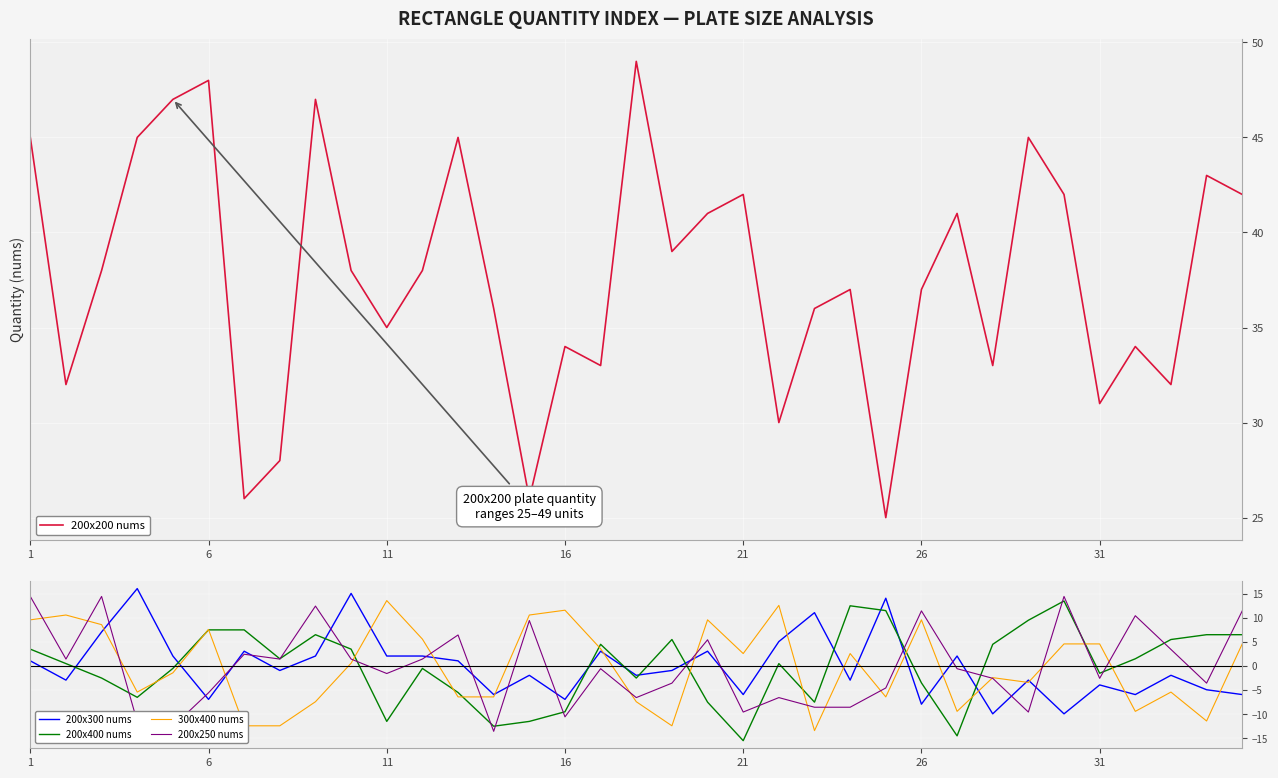

True or false: 200x400 nums has a value of -3.5 at 26.

True